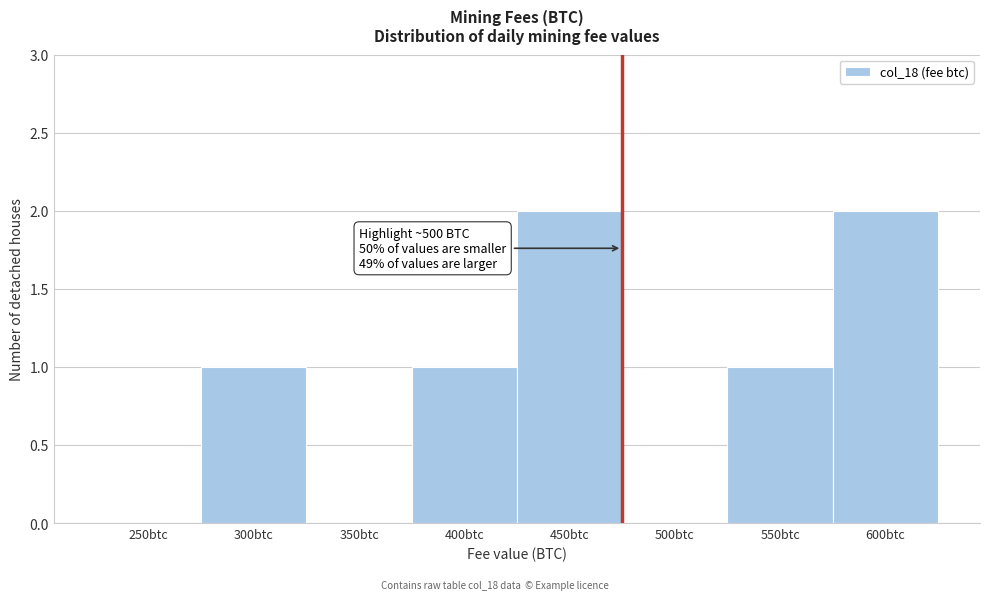

Reading left to right, transcribe all the data shown in this chart.

250btc=0	300btc=1	350btc=0	400btc=1	450btc=2	500btc=0	550btc=1	600btc=2